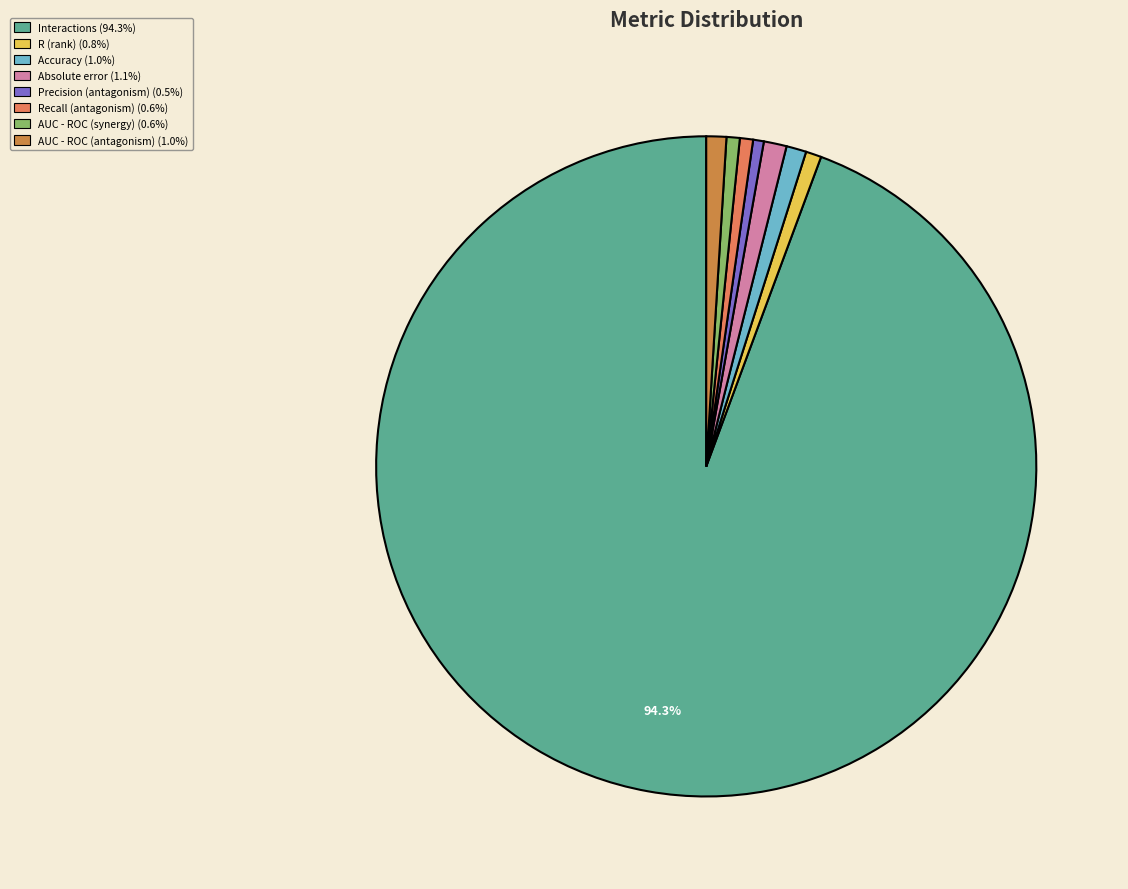

Count the number of slices in the pie.

8